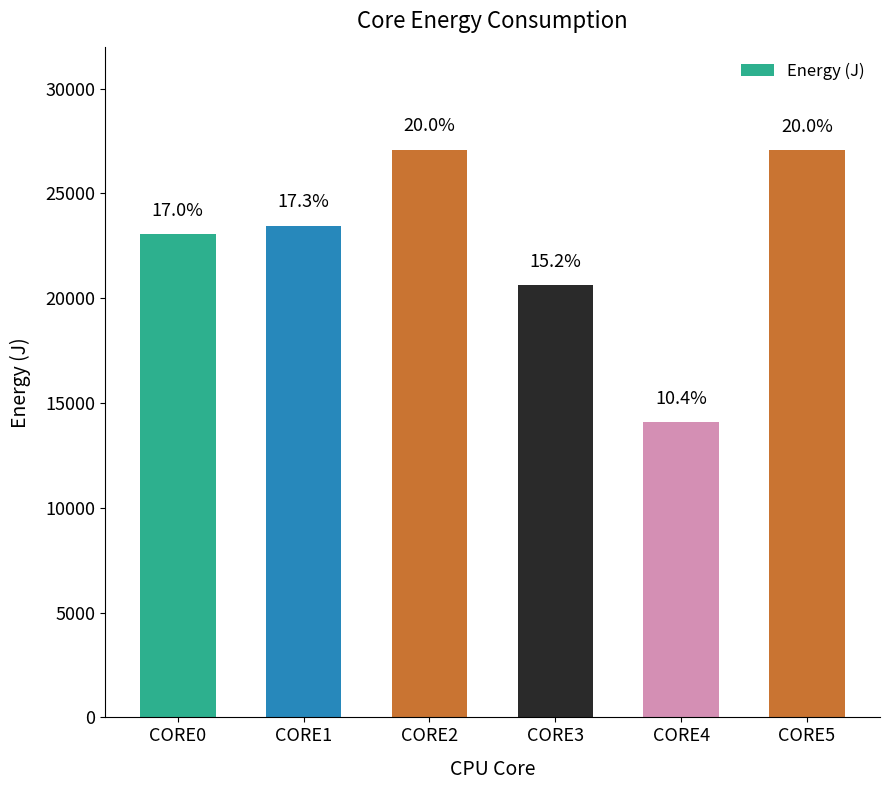

What is the sum of the values at CORE1 and CORE3?

44077.2